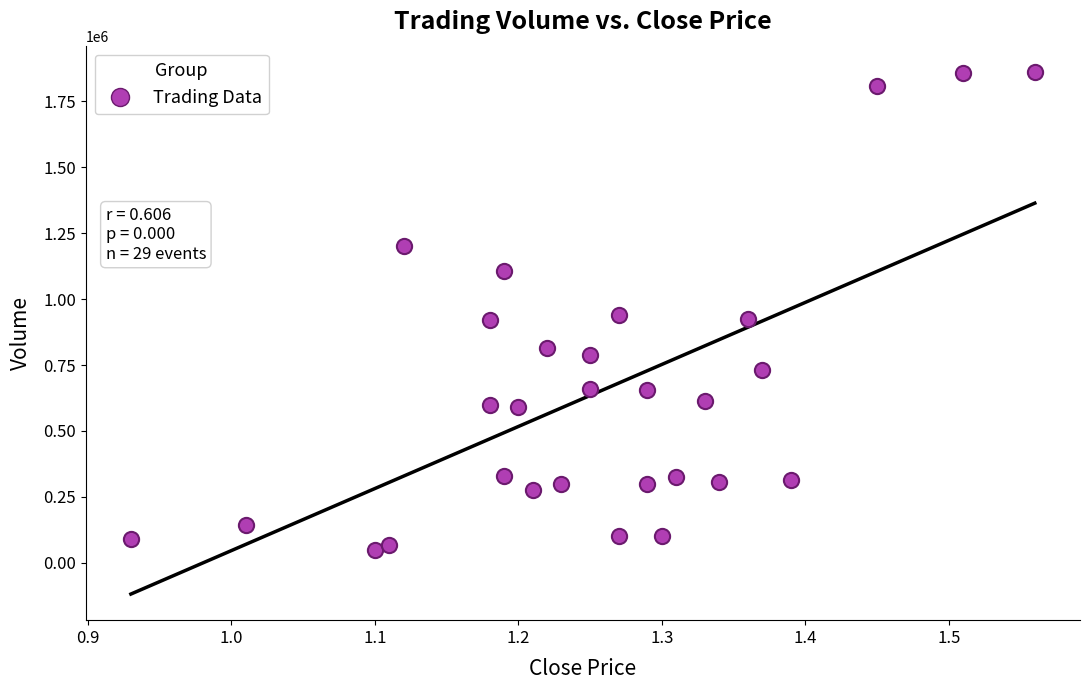

What is the range of Y values (max minus min)?

1812000